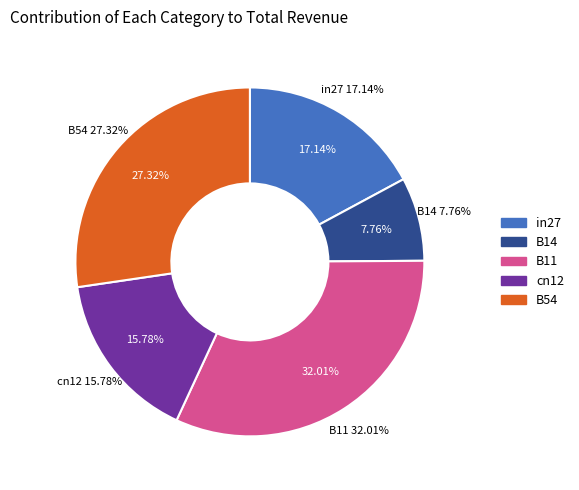

What portion of the pie excludes cn12?

84.2%